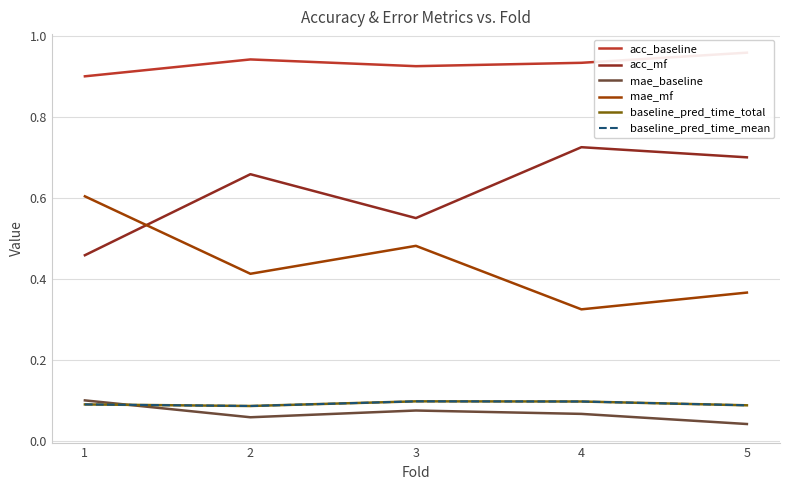

Where is baseline_pred_time_mean nearest to the value 0?

2